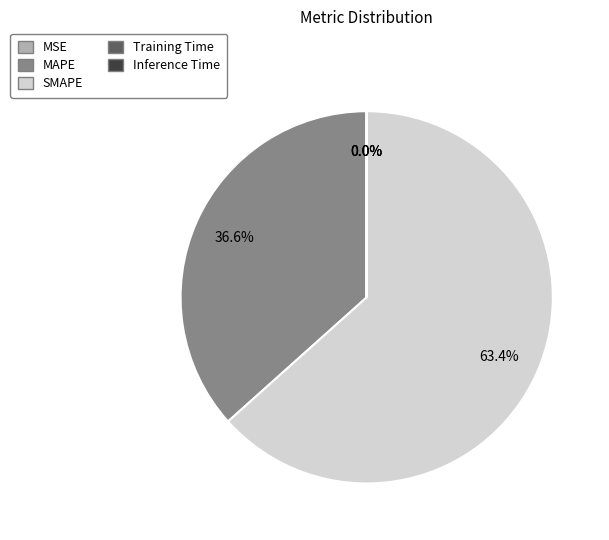

To the nearest percent, what portion does SMAPE represent?

63%